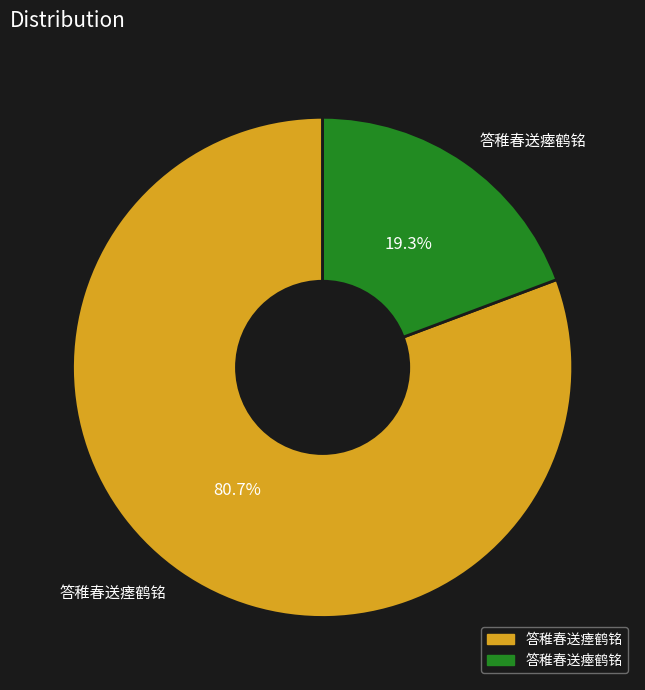

To the nearest percent, what is the combined percentage of 答稚春送瘗鹤铭 and 答稚春送瘞鹤铭?

100%